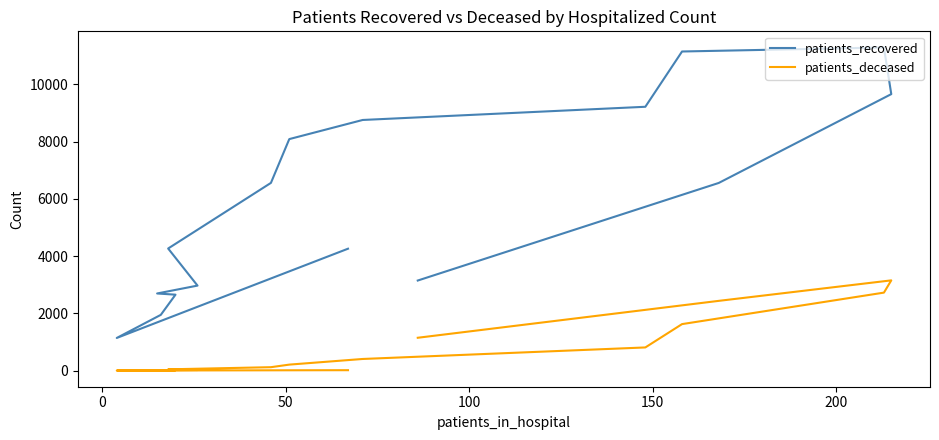

List the series in order of their peak value, highest first.

patients_recovered, patients_deceased